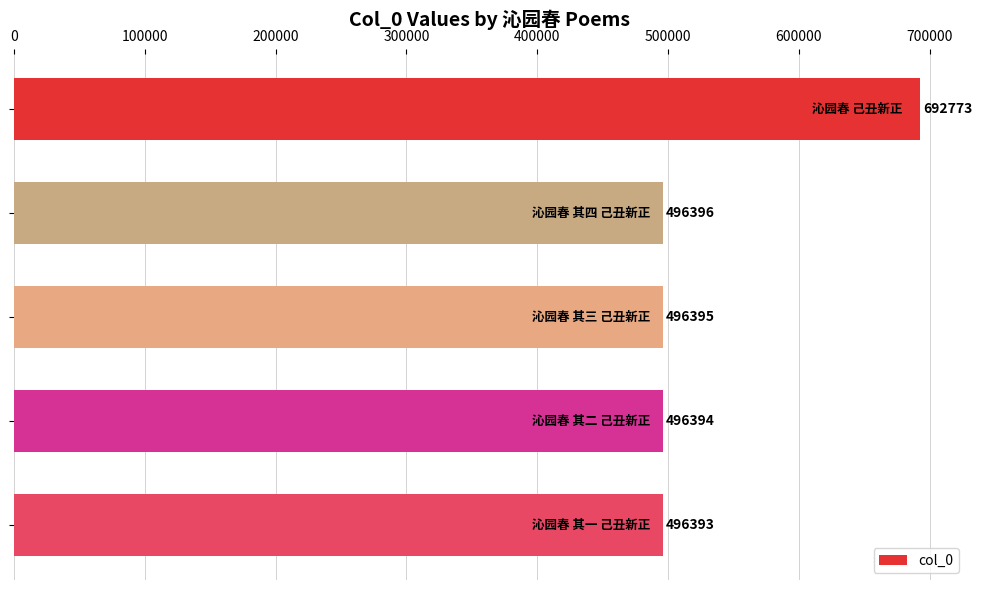

What is the value of the 2nd bar from the top?

496396